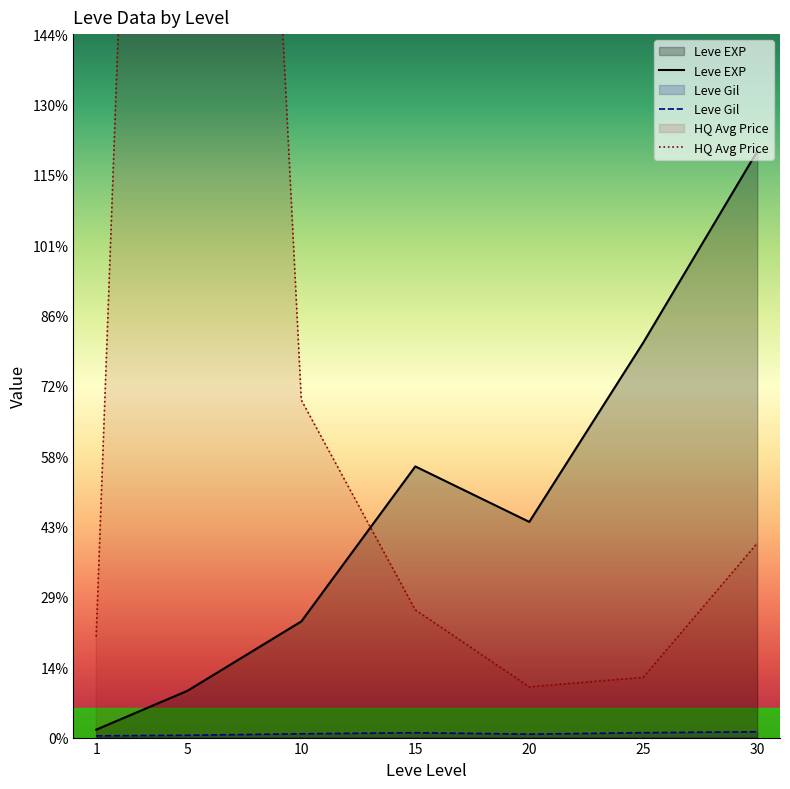

How many lines are shown in the chart?

3